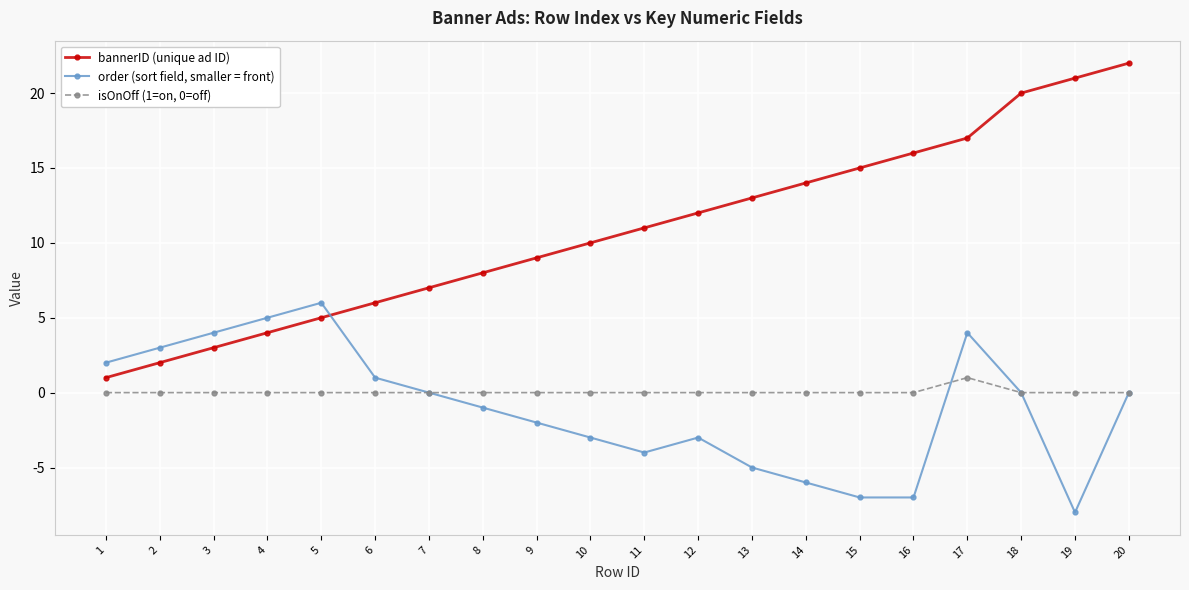

True or false: order (sort field, smaller = front) and bannerID (unique ad ID) intersect in this chart.

True